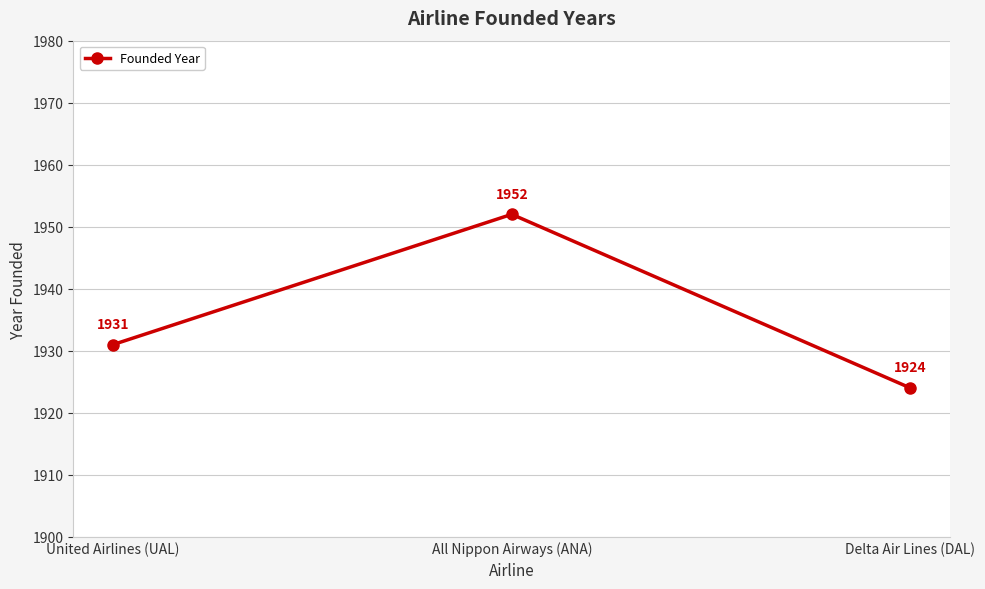

What is the difference between the values at United Airlines (UAL) and All Nippon Airways (ANA)?

21